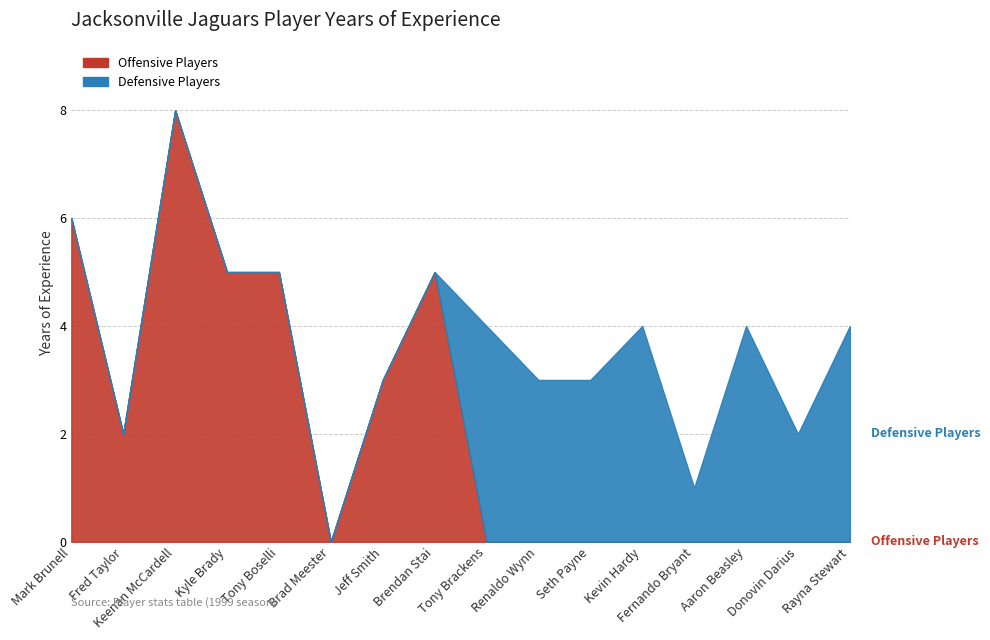

List the series in order of their overall mean, lowest first.

Defensive Players, Offensive Players